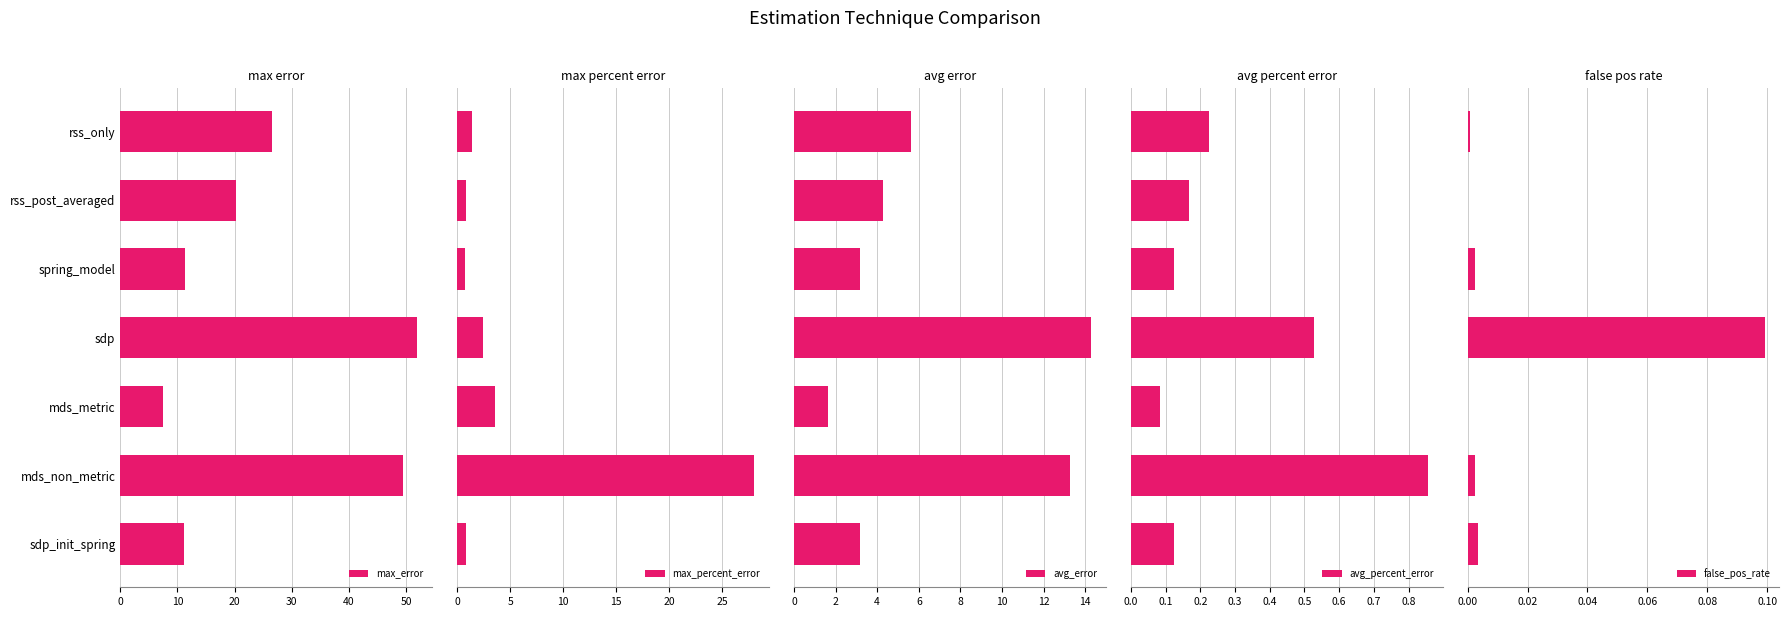

At which label does max_error reach its minimum?

mds_metric